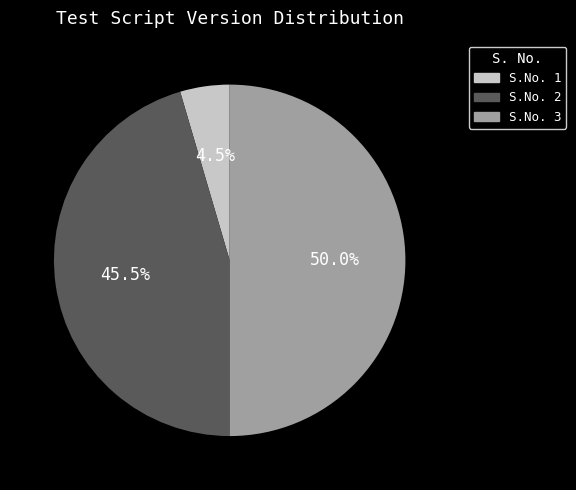

What percentage do S.No. 3 and S.No. 1 together represent?

54.5%